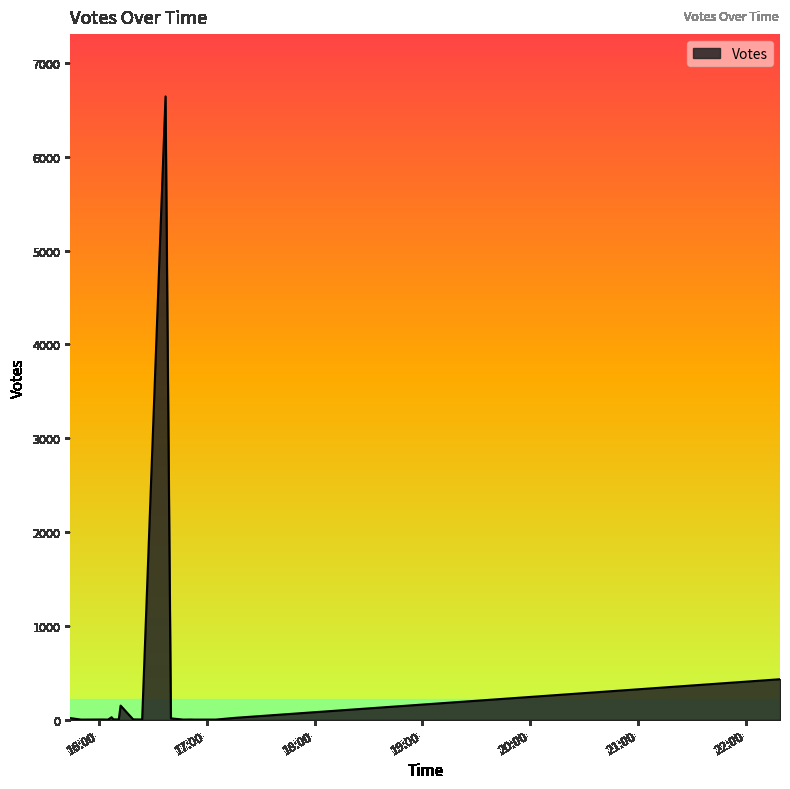

What is the difference between the maximum and minimum values?

6641